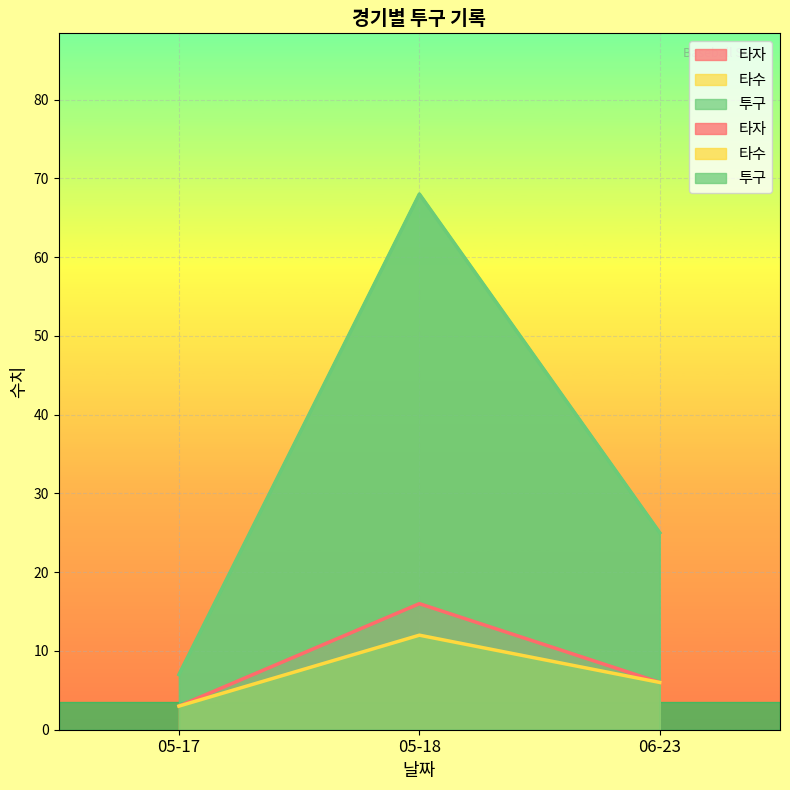

What is the difference between the 투구 values at 06-23 and 05-17?

18